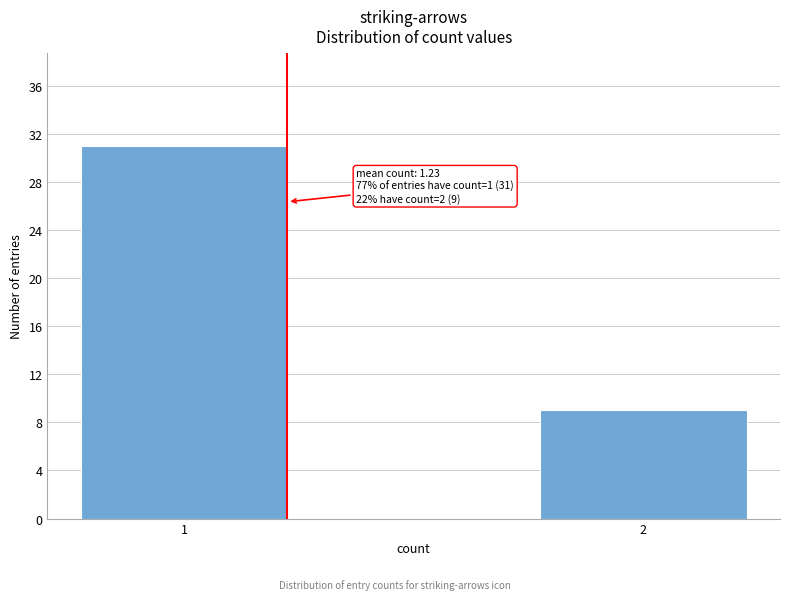

Reading left to right, transcribe all the data shown in this chart.

31	9